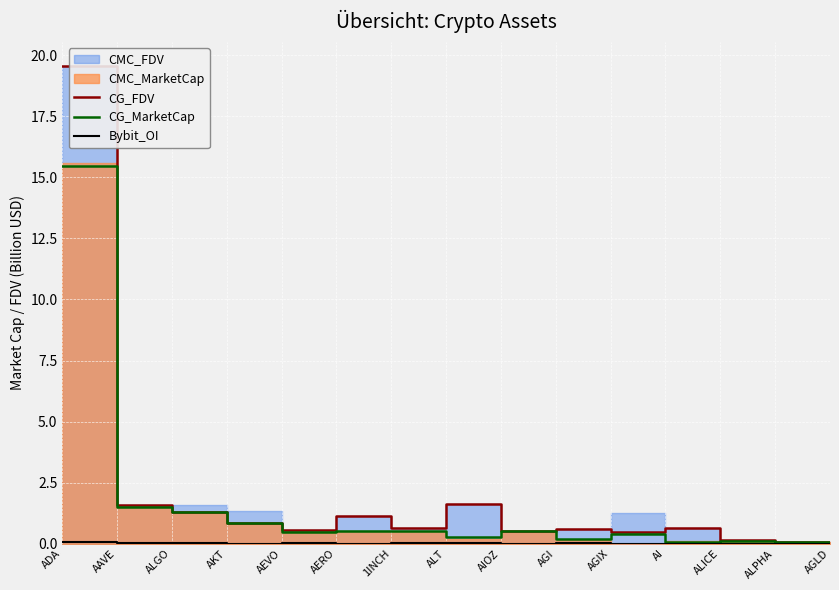

Rank the categories by Bybit_OI value from highest to lowest.

ADA, AAVE, AGI, ALGO, AEVO, 1INCH, ALT, AKT, ALICE, AERO, AIOZ, AI, ALPHA, AGLD, AGIX